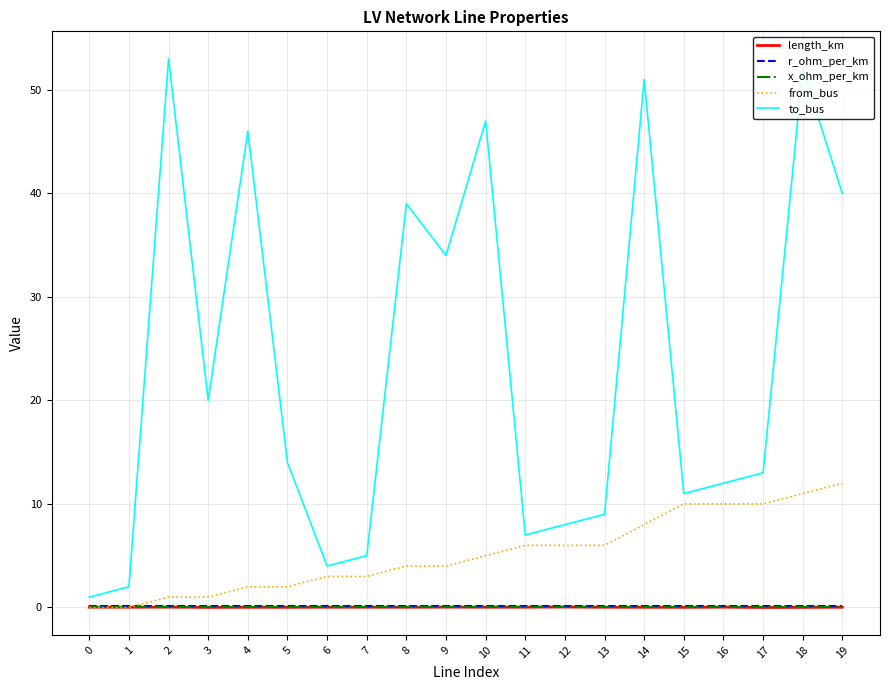

Which series has the largest total across all categories?

to_bus